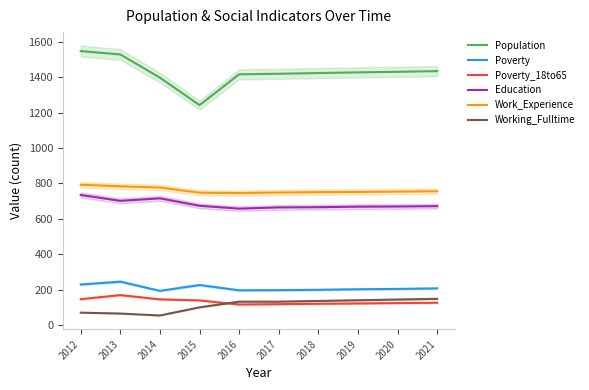

How many values in the Education series exceed 672?

4